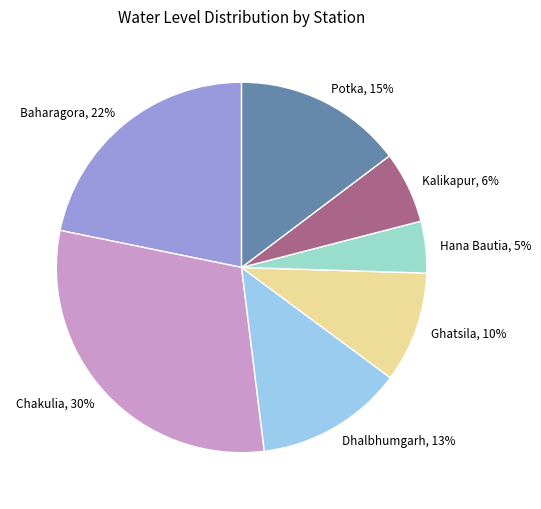

Which category has the biggest portion of the pie?

Chakulia